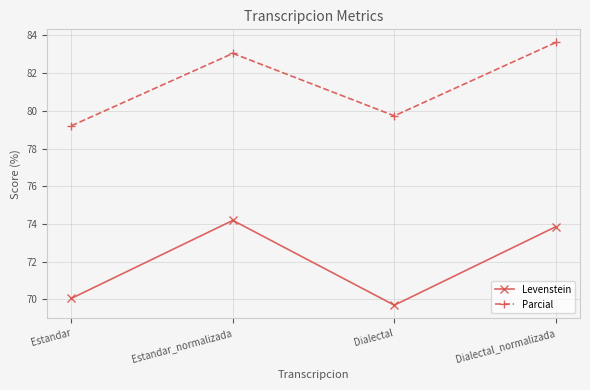

What is the sum of all Levenstein values?

287.8